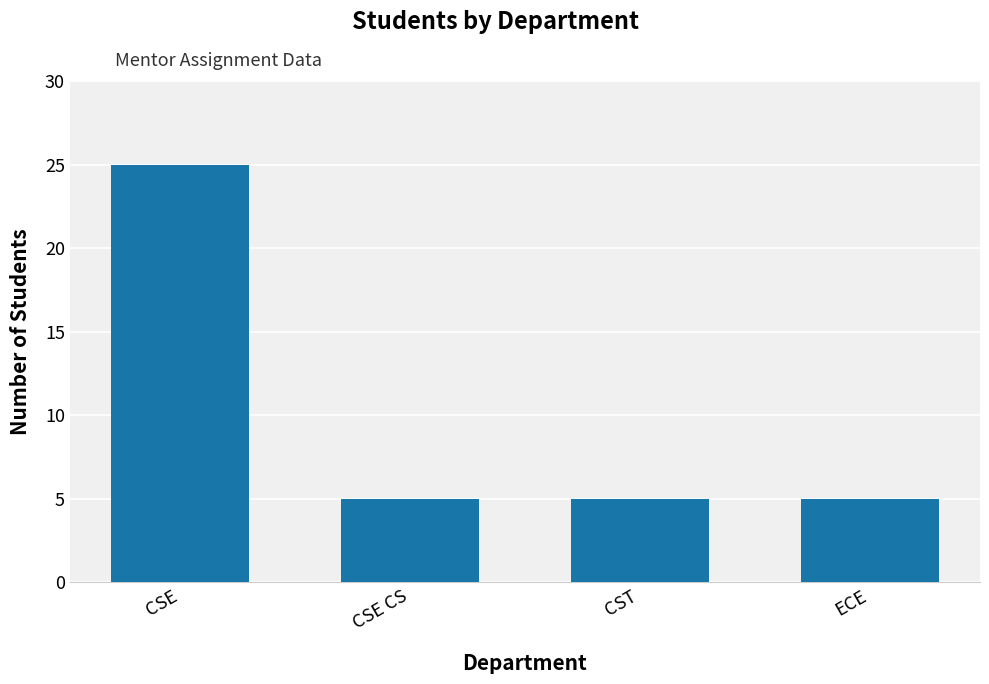

What is the label of the 4th bar from the right?

CSE